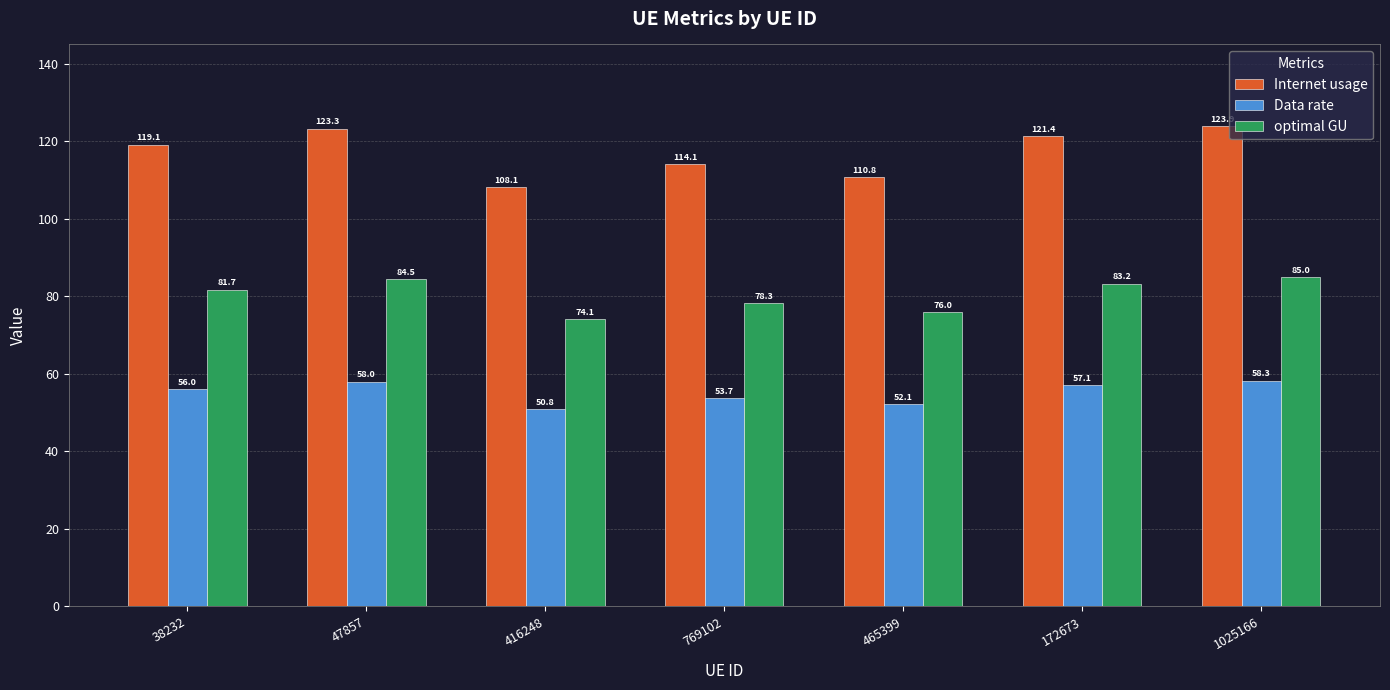

List the labels in order of Internet usage value, largest first.

1025166, 47857, 172673, 38232, 769102, 465399, 416248